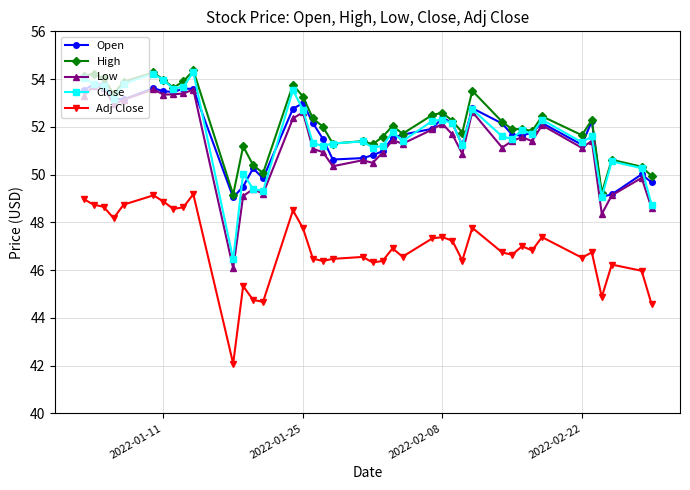

In High, how many points are lower than both neighbors (excluding endpoints)?

12